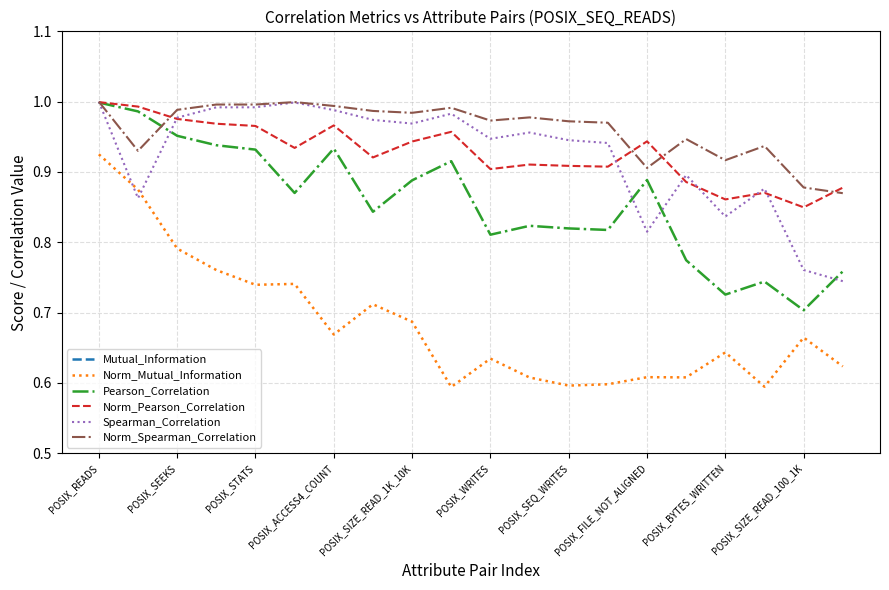

How many lines are shown in the chart?

6